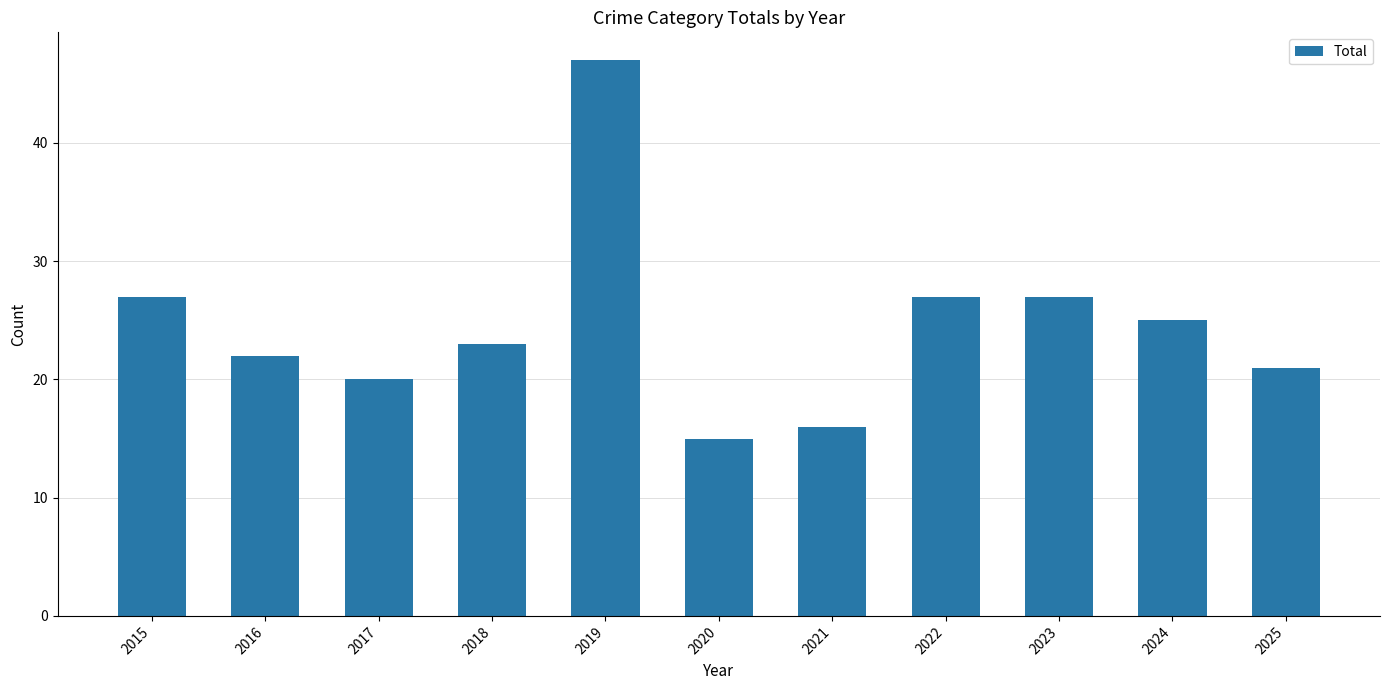

Is it true that the value at 2020 is 22?

False